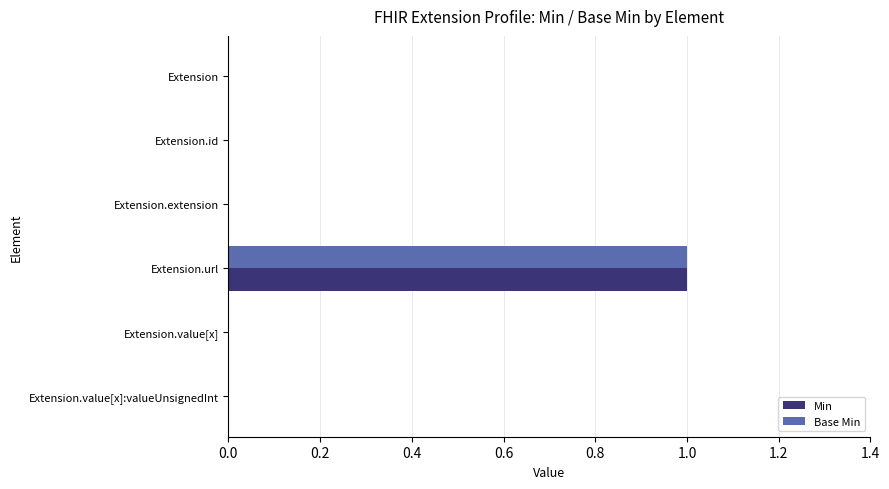

The Min series shows 1 at Extension. True or false?

False